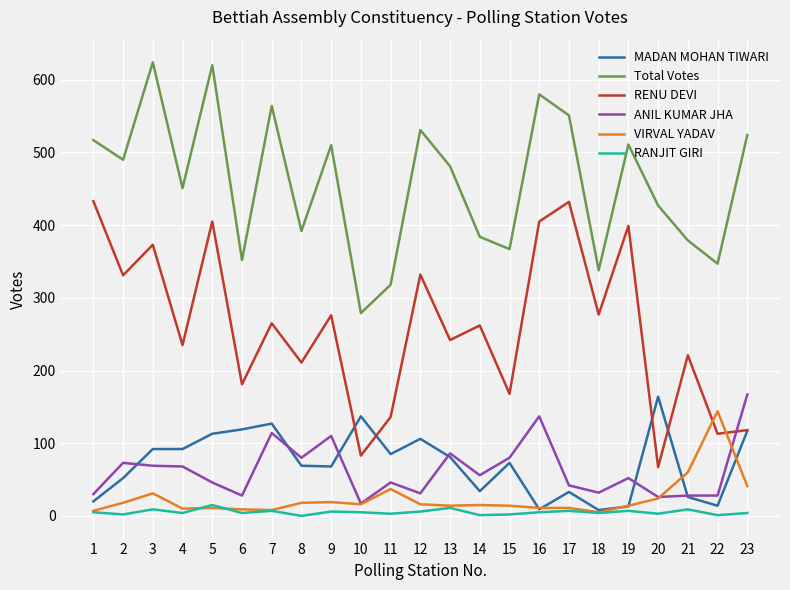

What is the minimum value for Total Votes?

279